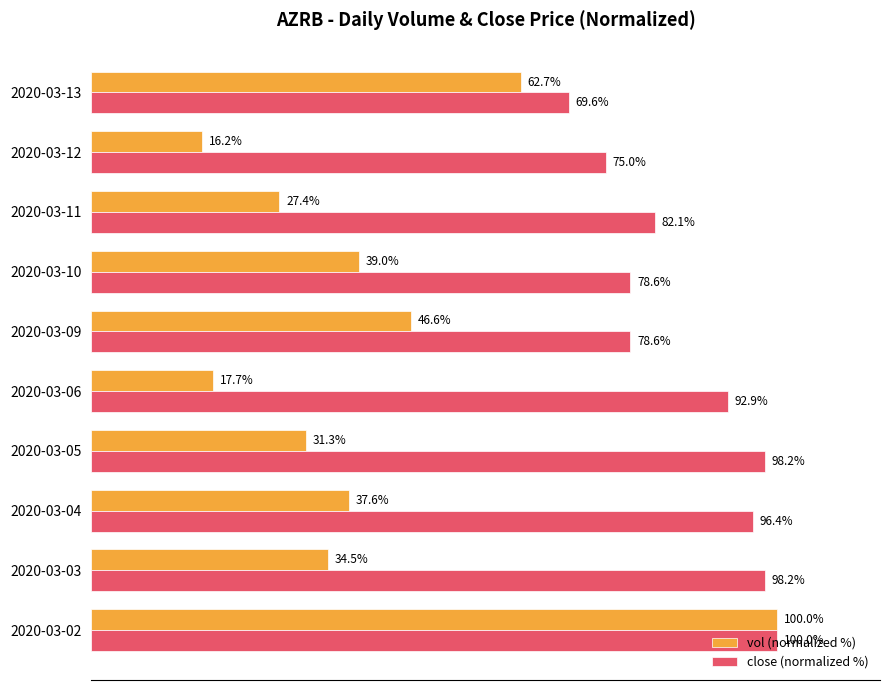

List the series in order of their overall mean, lowest first.

vol (normalized %), close (normalized %)